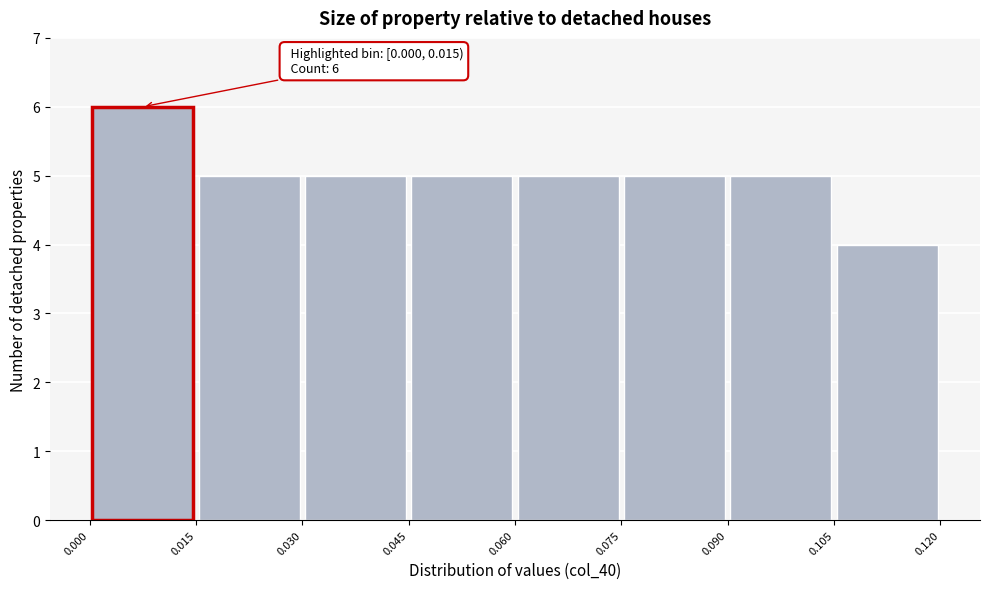

Over which range of the x-axis is the bar tallest?

0.000 to 0.015